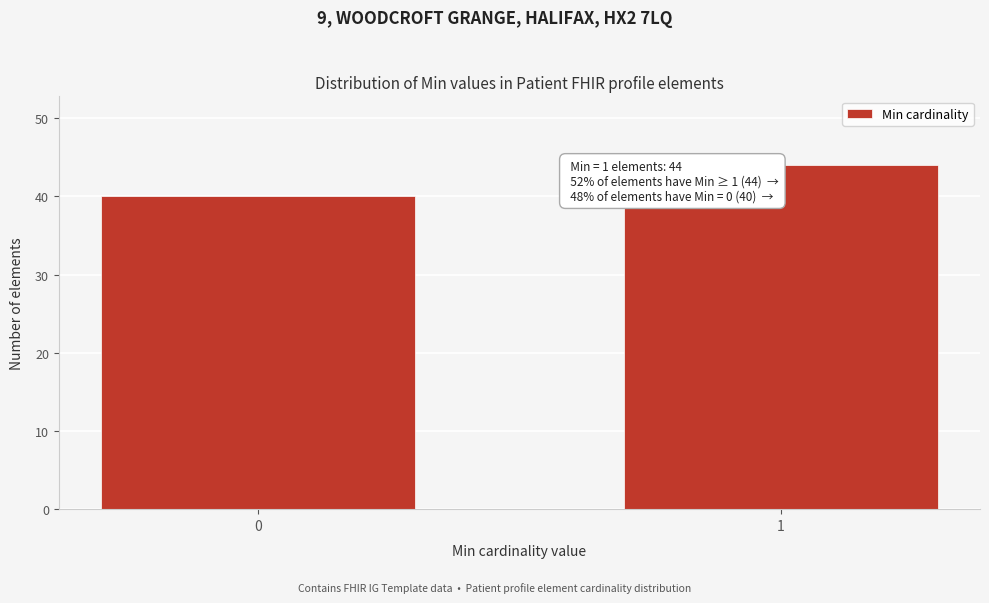

Reading left to right, transcribe all the data shown in this chart.

0=40	1=44